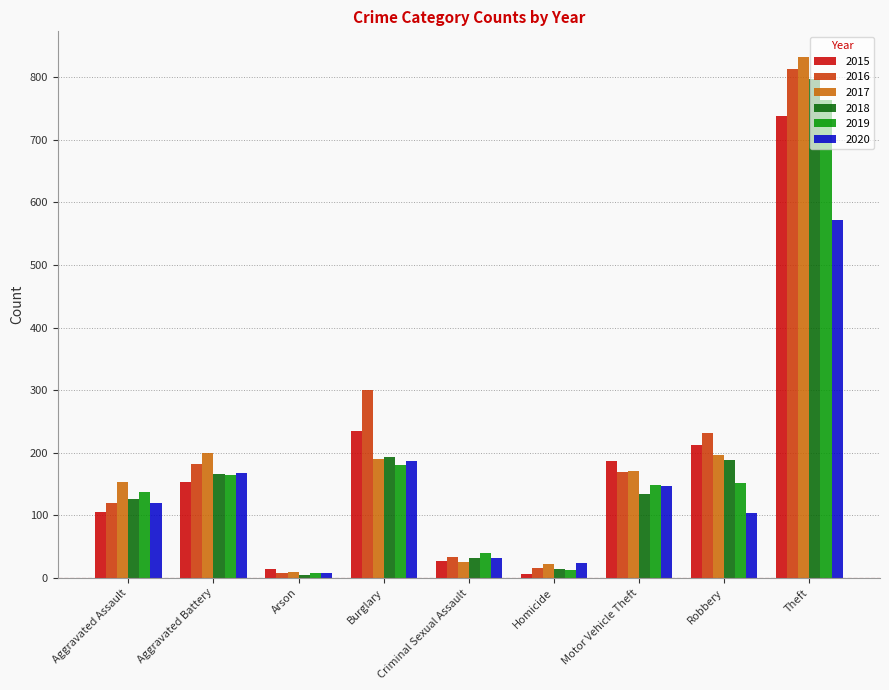

Which label corresponds to the largest value in the chart?

Theft